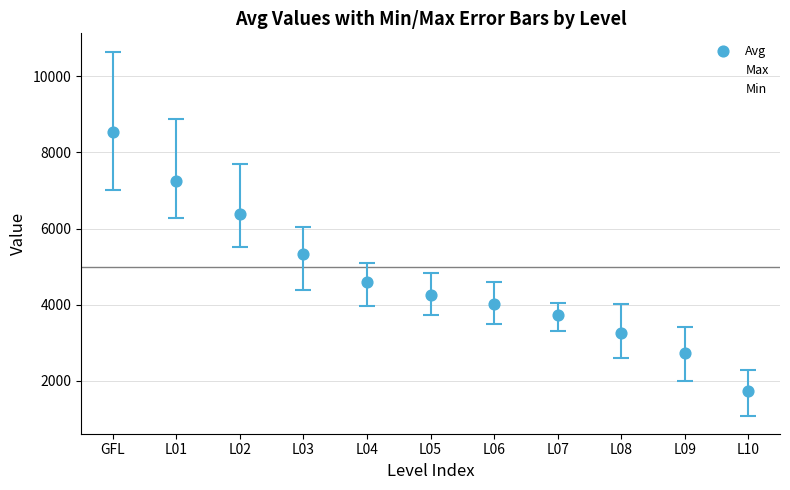

How many points are shown in the scatter plot?

33